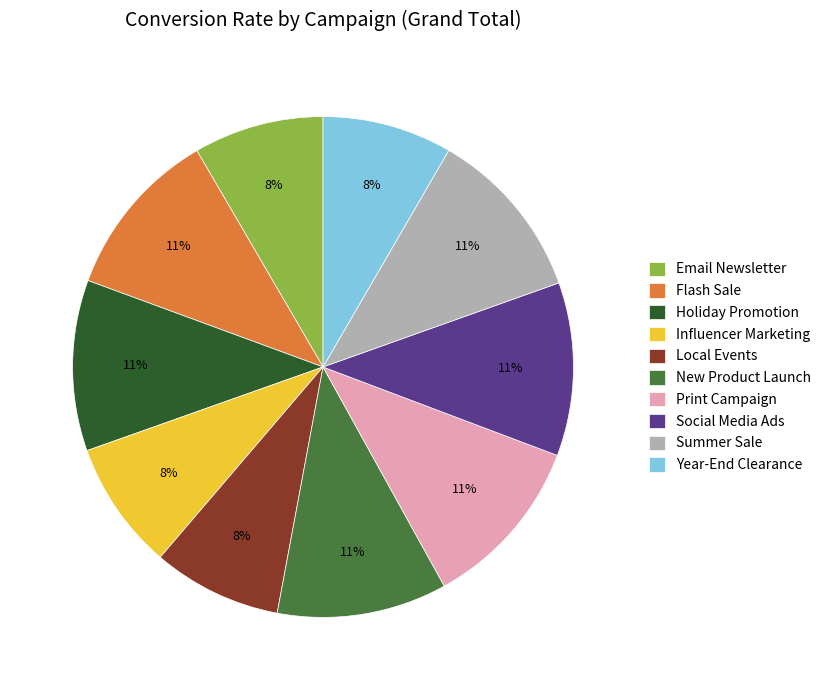

To the nearest percent, what is the difference between the largest and smallest slice percentages?

3%